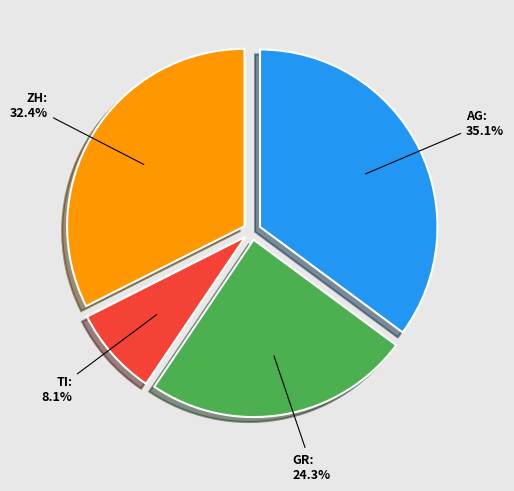

To the nearest percent, what is the average slice percentage?

25%